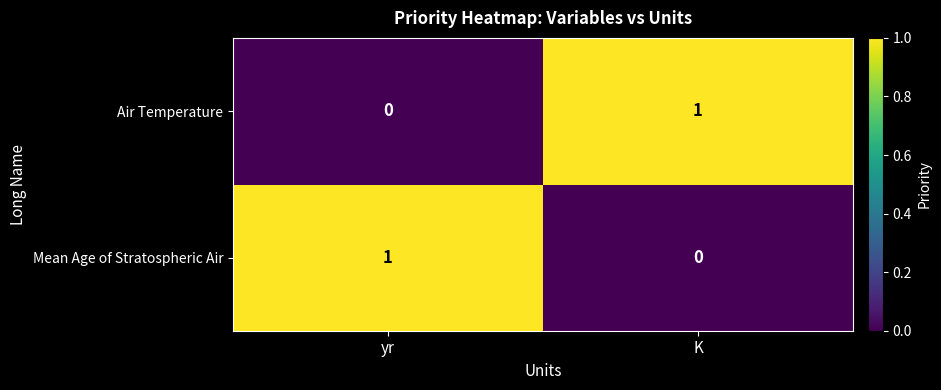

What is the total value across all series at yr?

1